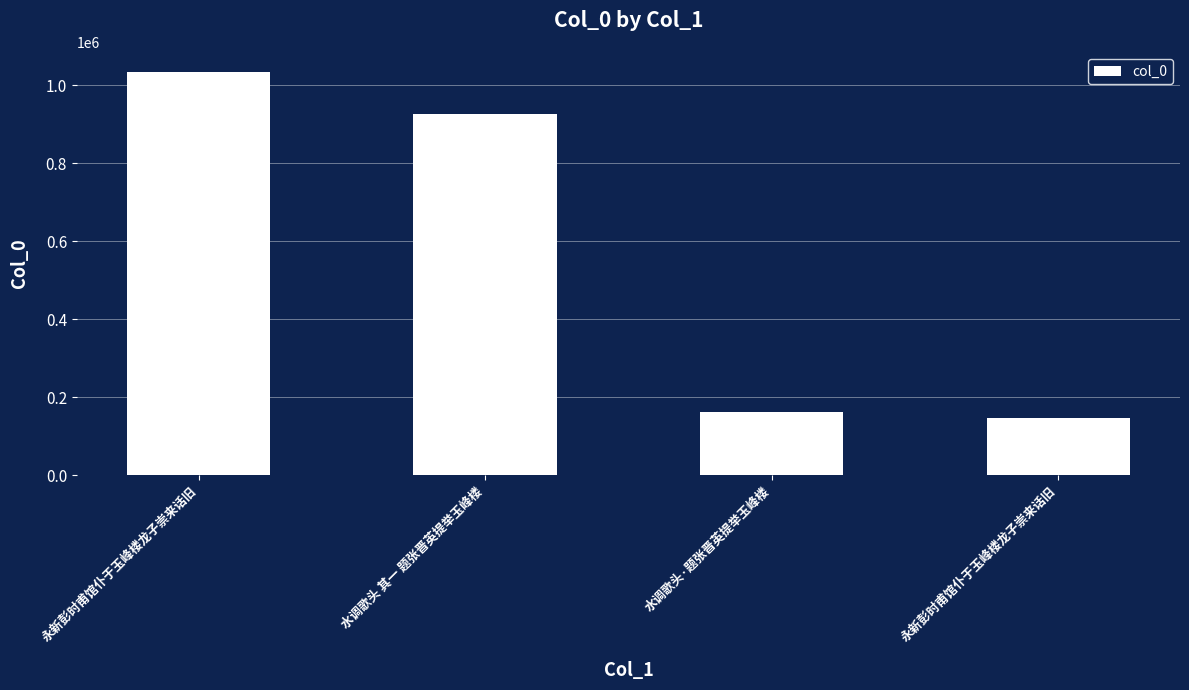

Is it true that the value at 水调歌头·题张晋英提举玉峰楼 is 162946?

True